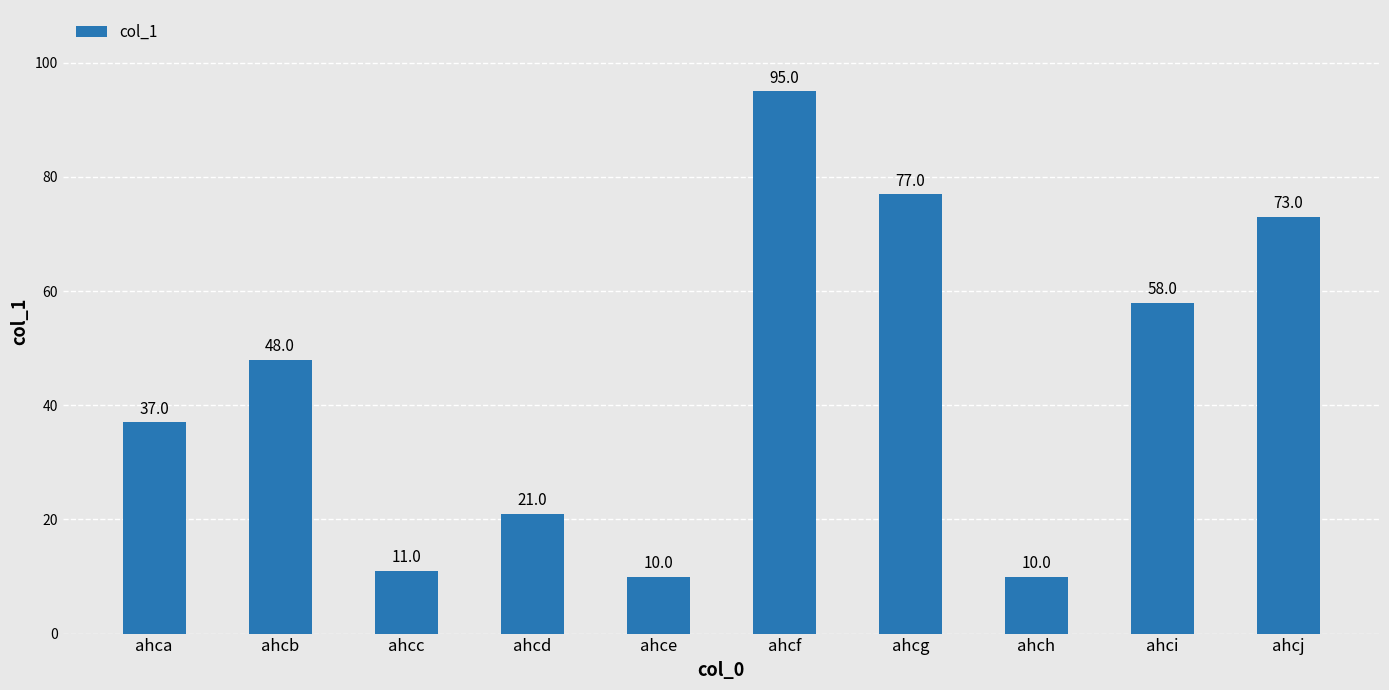

Reading left to right, transcribe all the data shown in this chart.

ahca=37	ahcb=48	ahcc=11	ahcd=21	ahce=10	ahcf=95	ahcg=77	ahch=10	ahci=58	ahcj=73